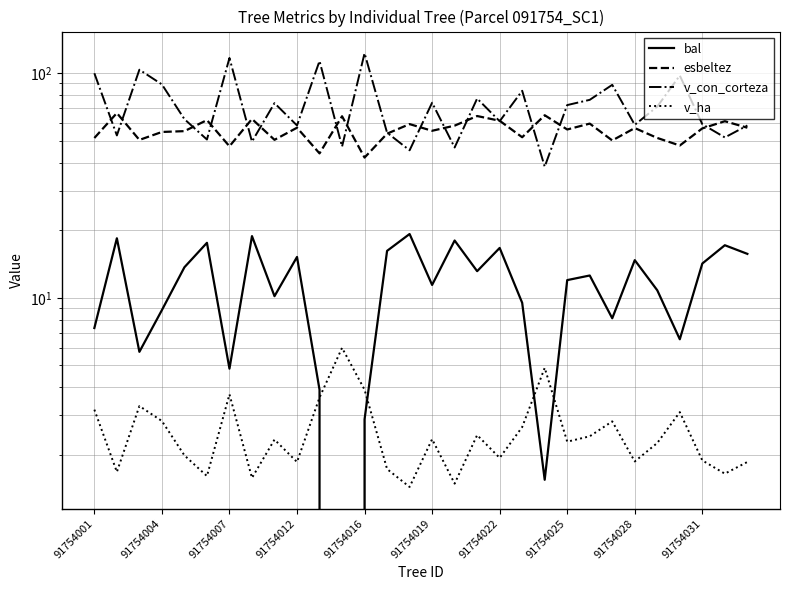

Which series has the largest range (max minus min)?

v_con_corteza